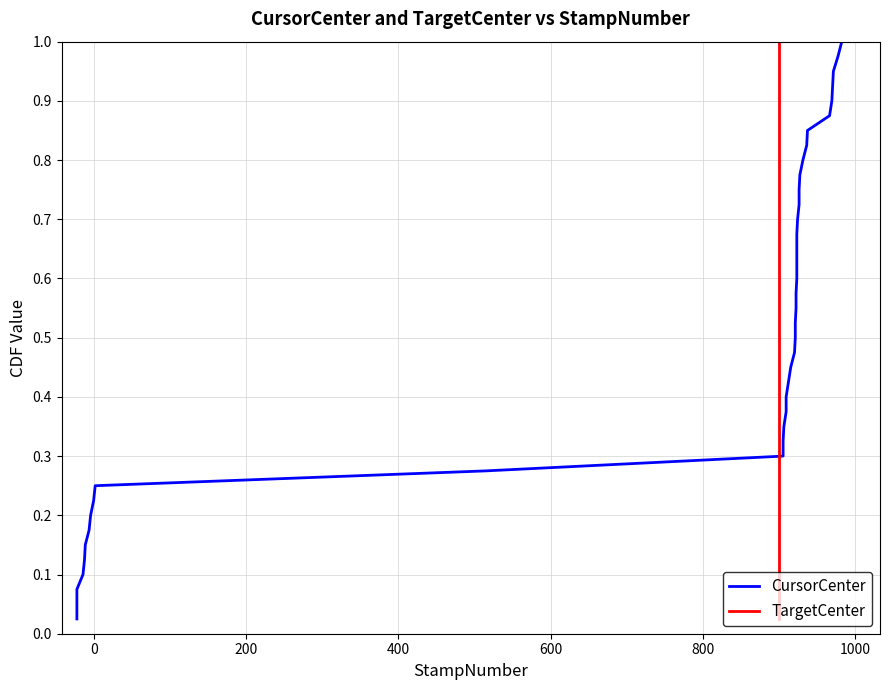

At how many categories does at least one series exceed 0?

40